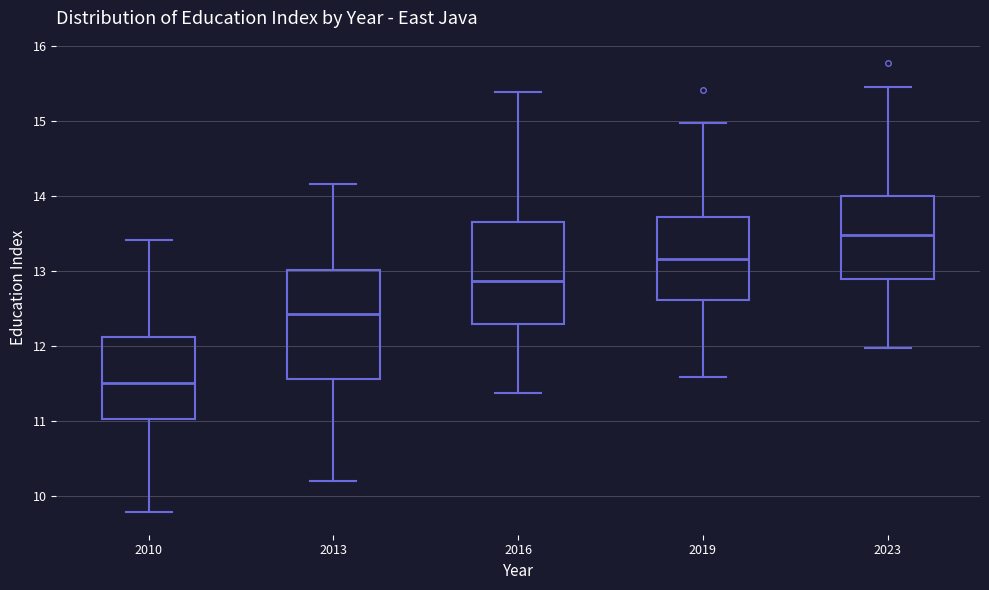

Which box's median line is the lowest?

2010